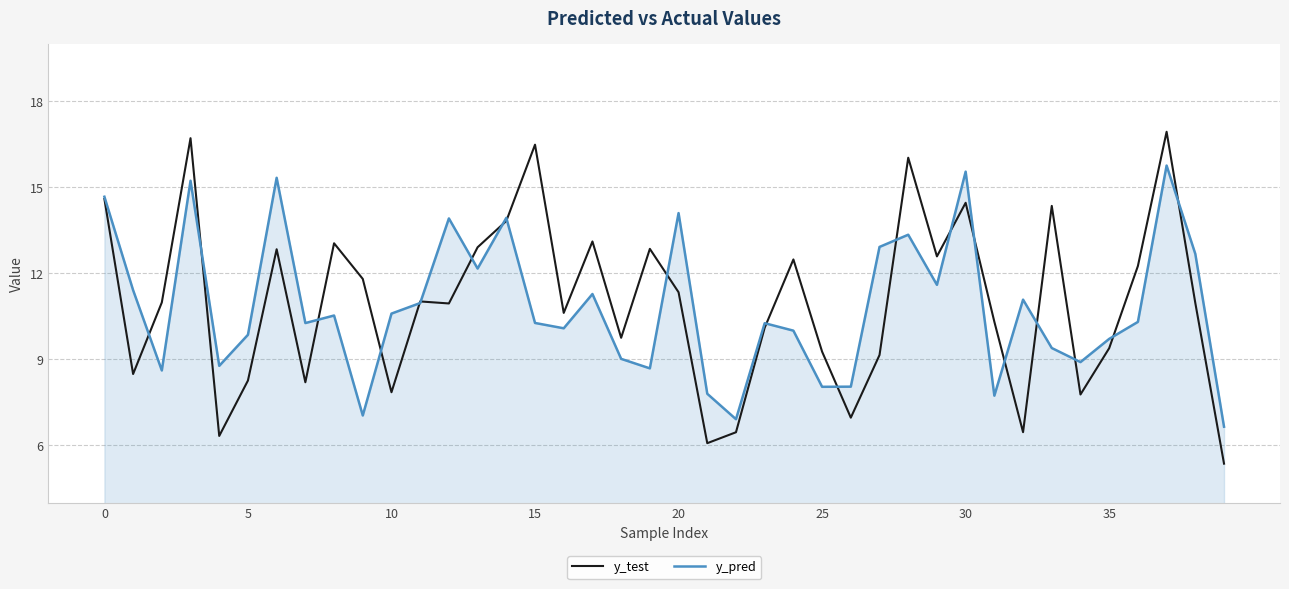

Which series has the largest range (max minus min)?

y_test